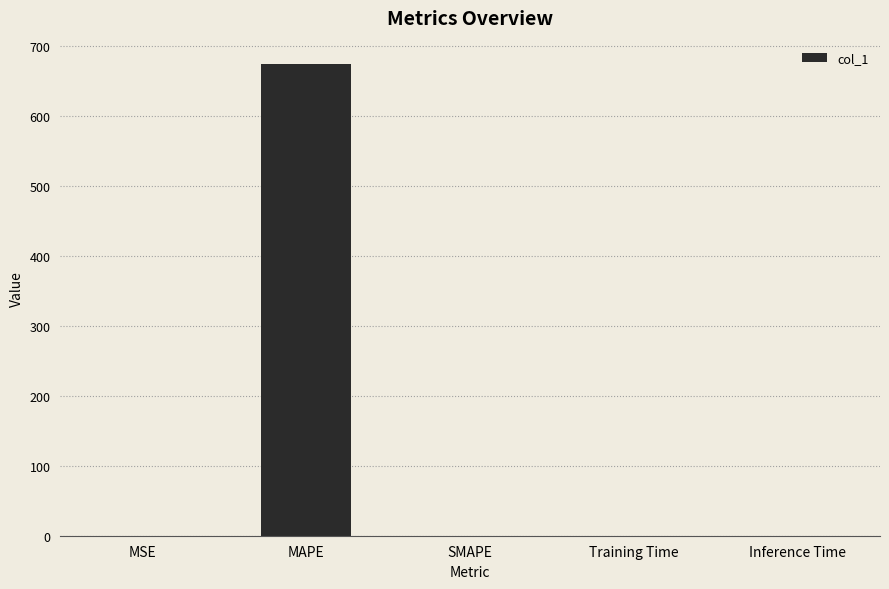

The chart shows a value of 0.0 at Training Time. True or false?

True